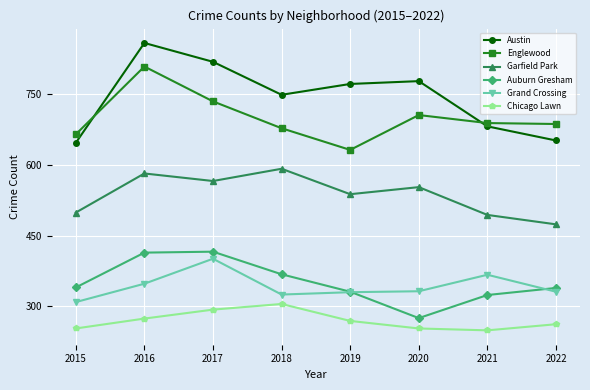

The Auburn Gresham series shows 690 at 2016. True or false?

False